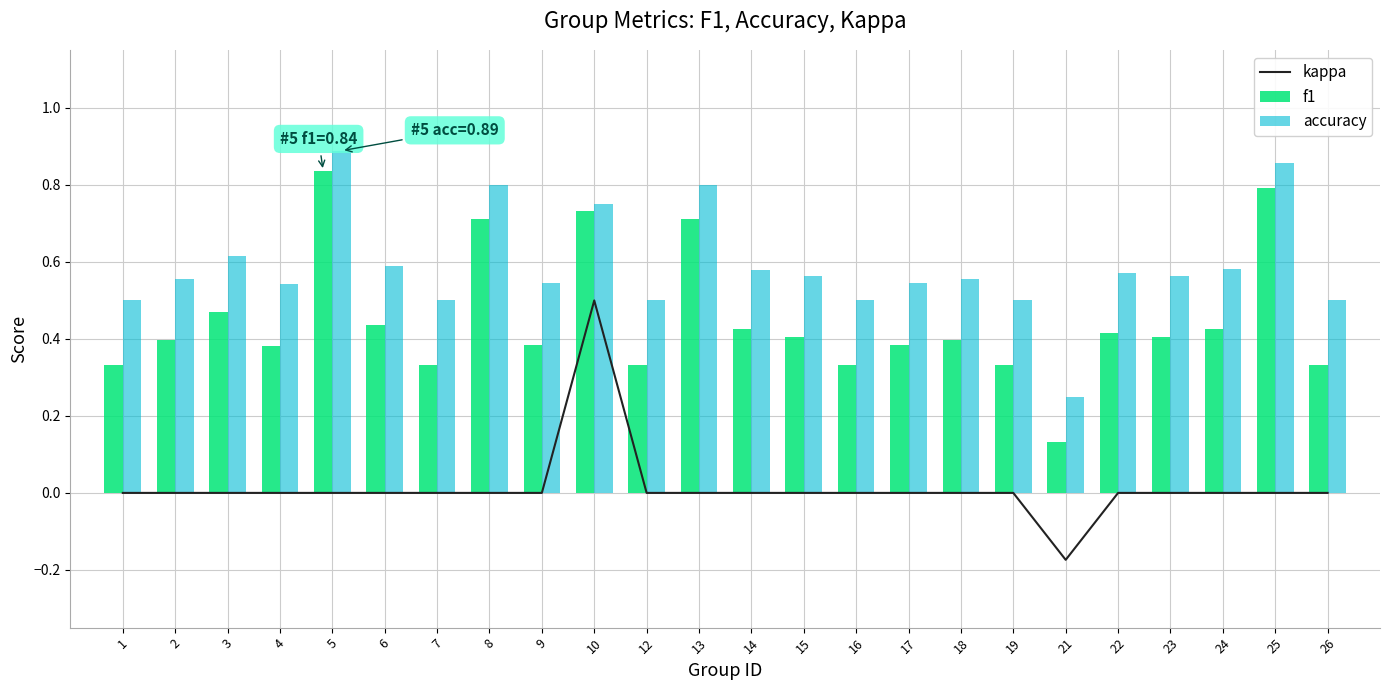

What are all the series names shown in the legend?

kappa, f1, accuracy